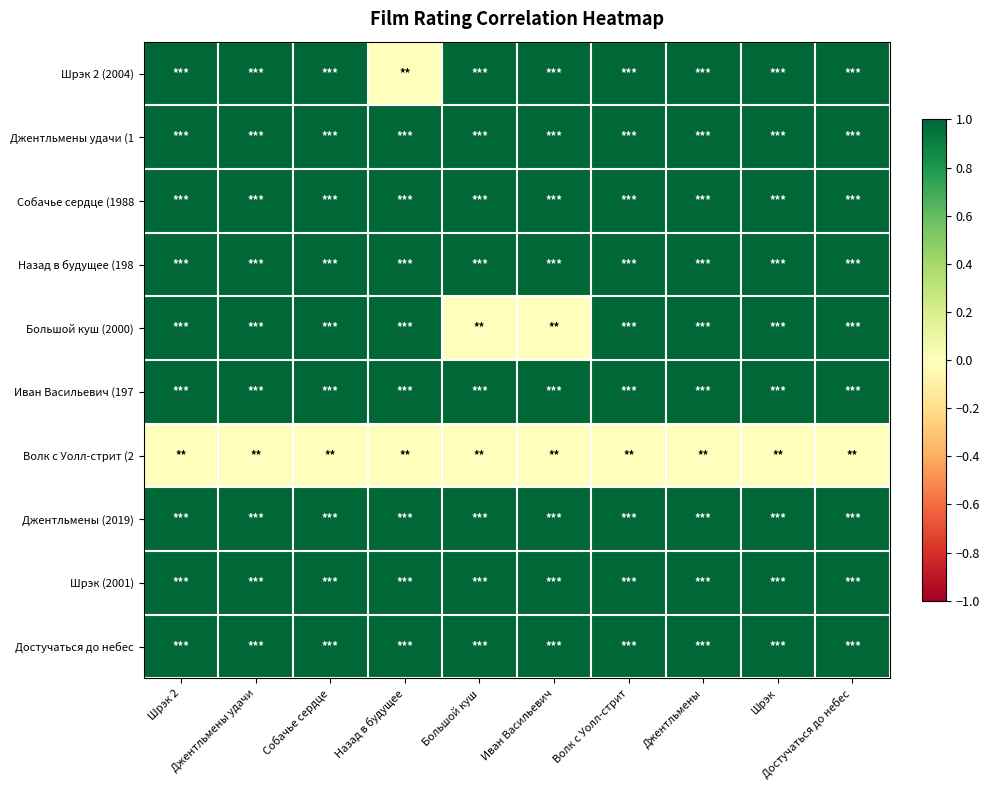

Which series has the largest total across all categories?

Джентльмены удачи (1